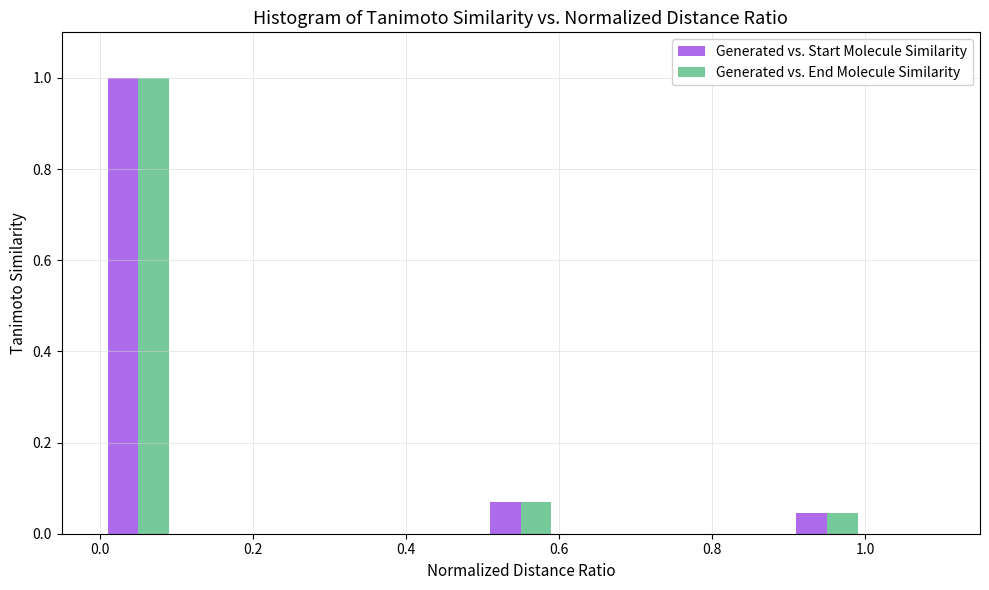

In the Generated vs. End Molecule Similarity series, which range on the x-axis has the tallest bar?

0.0 to 0.1